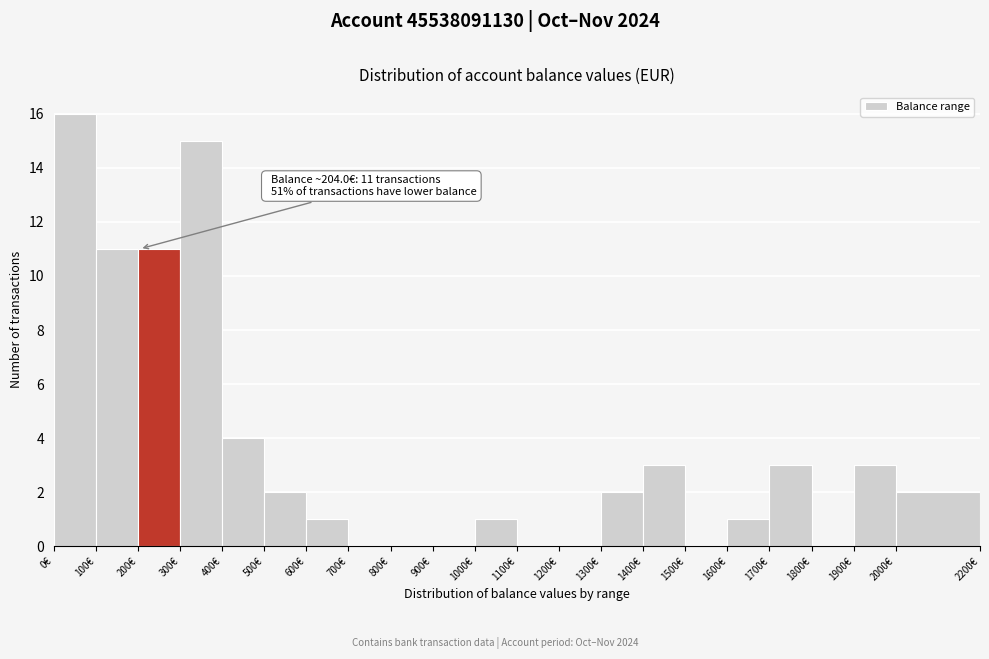

Which range on the x-axis has the tallest bar?

0 to 100